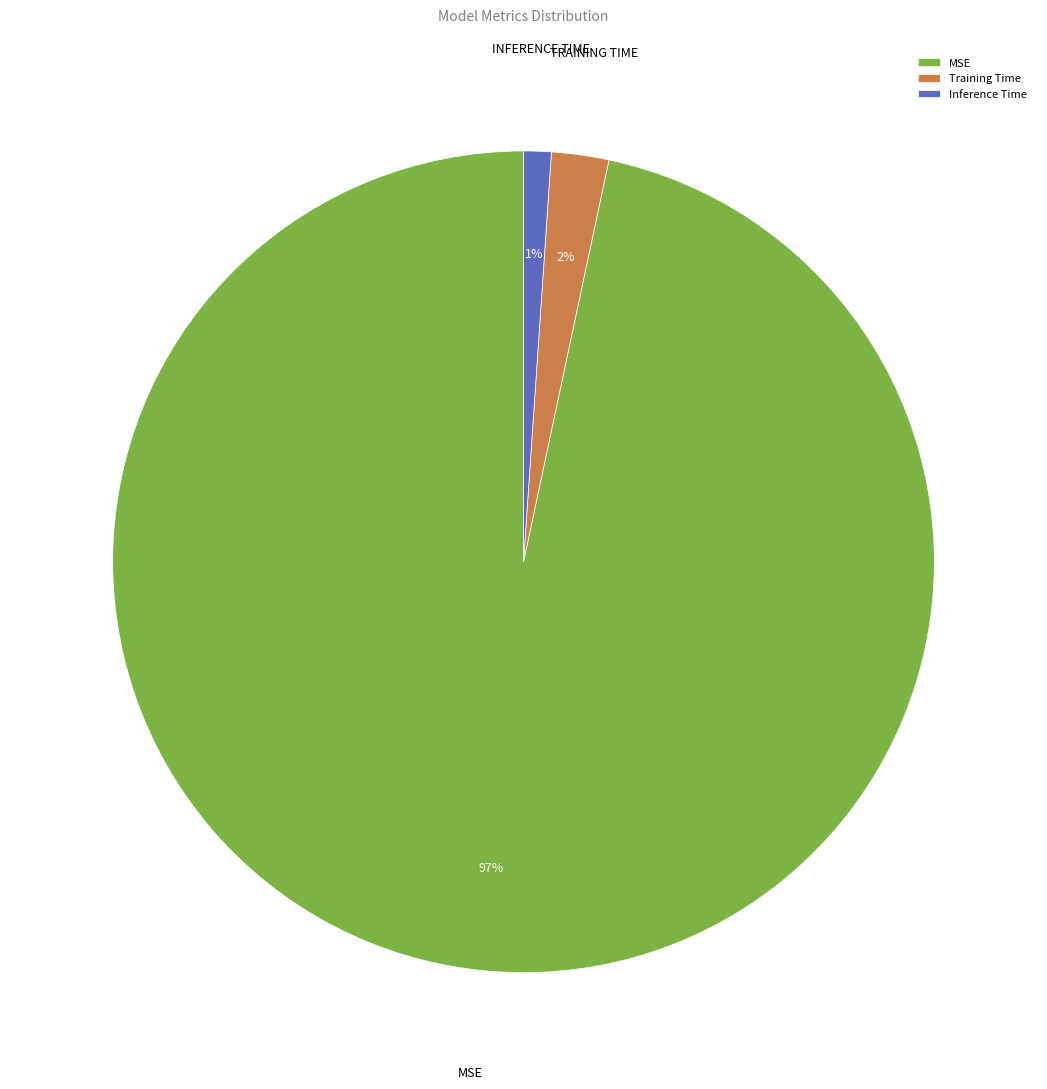

To the nearest percent, what portion does Inference Time represent?

1%